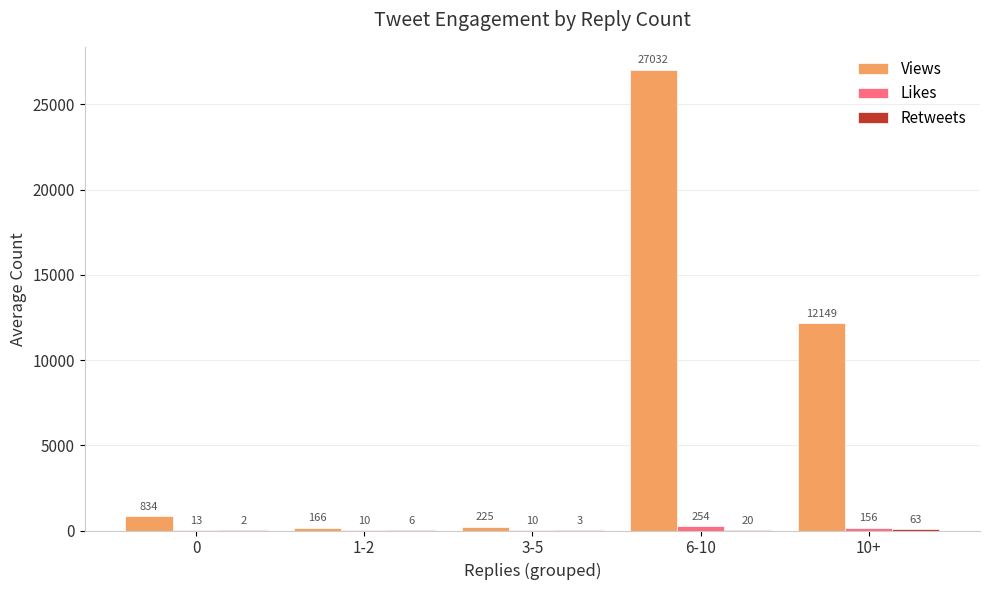

At which category is the sum across all series the highest?

6-10